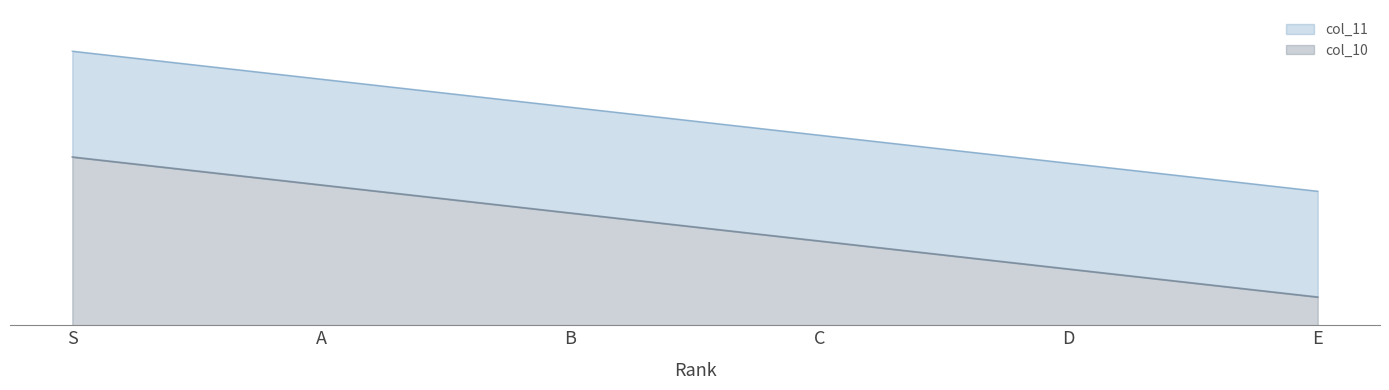

What is the label of the 1st point from the left?

S